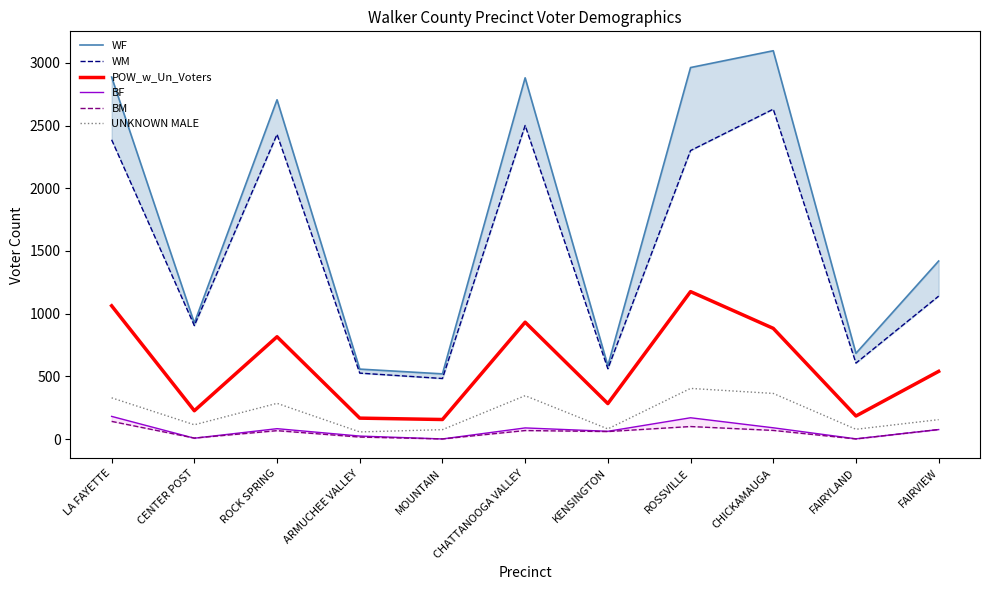

How many interior local peaks does the BM series have?

3